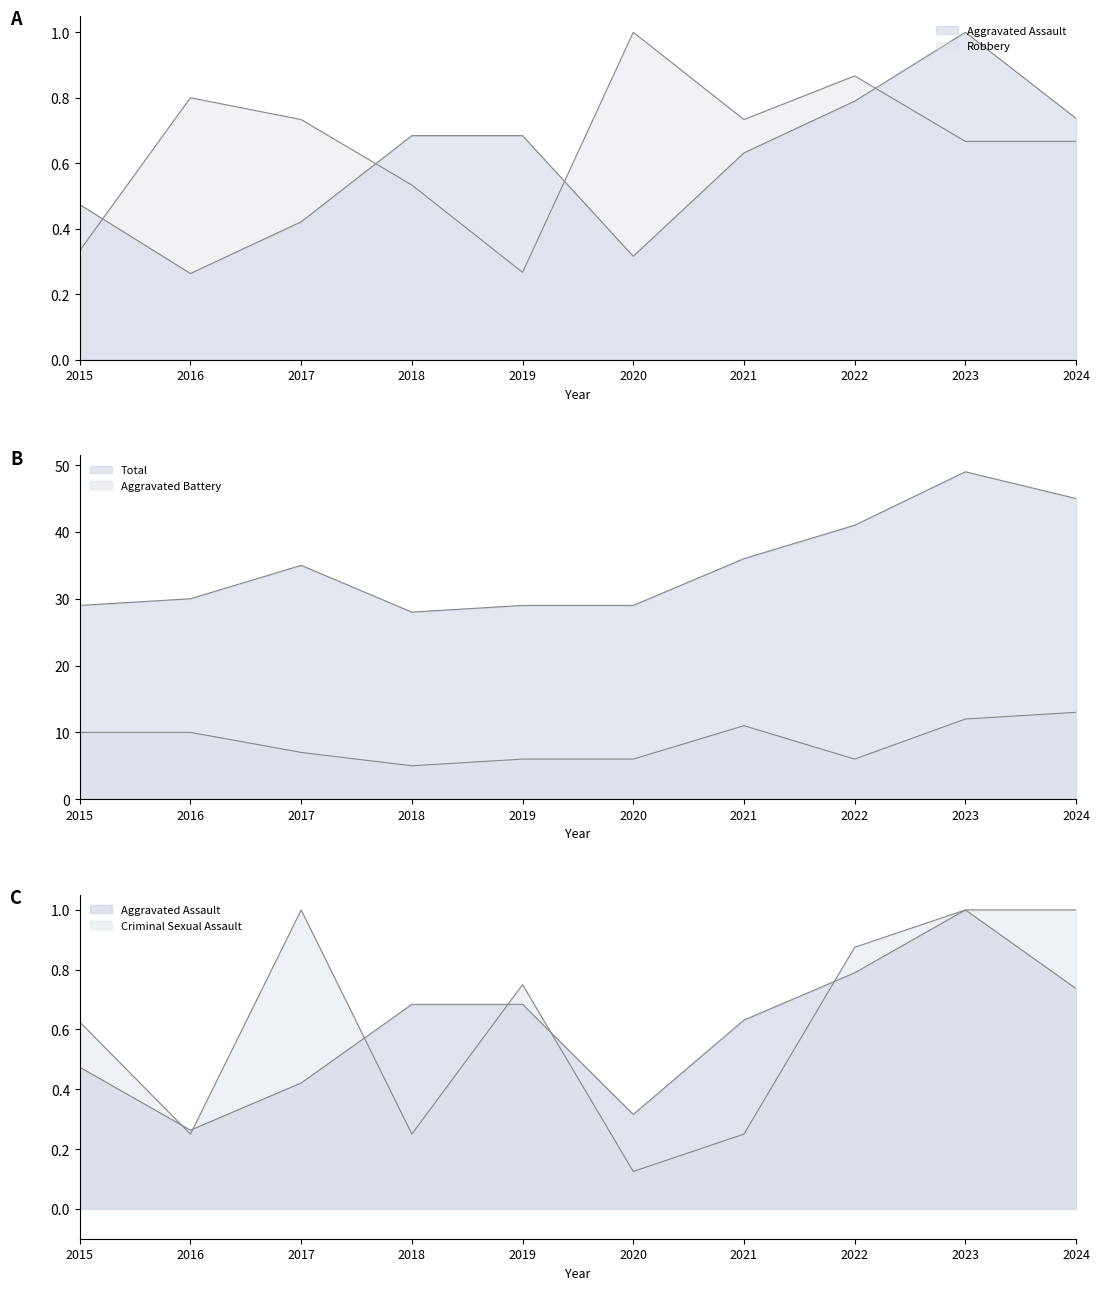

Is the value of Robbery at 2020 greater than the value of Aggravated Assault at 2024?

Yes